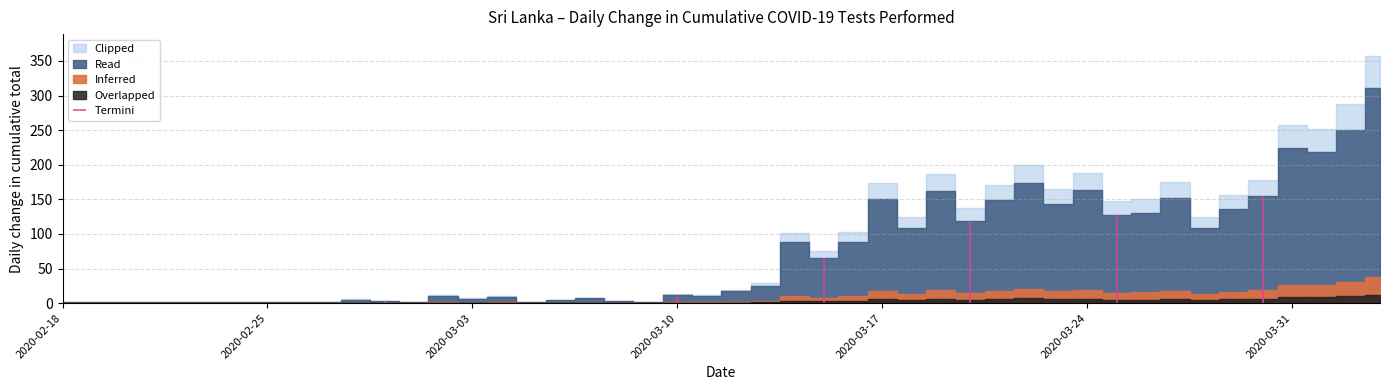

Approximately how many times larger is the value at 2020-03-23 compared to 2020-03-19?

0.9